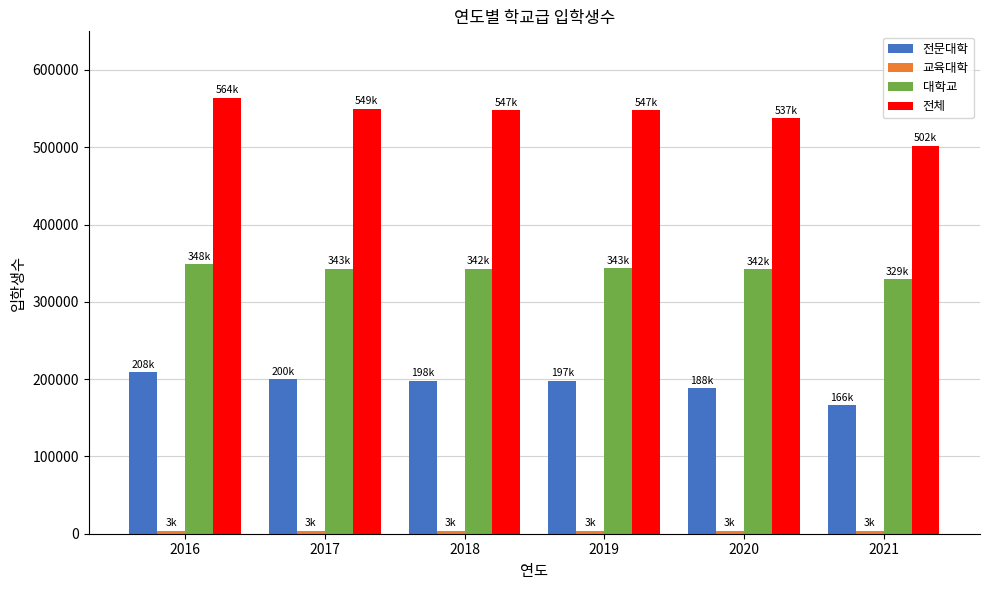

What is the average value of the 전체 series?

541645